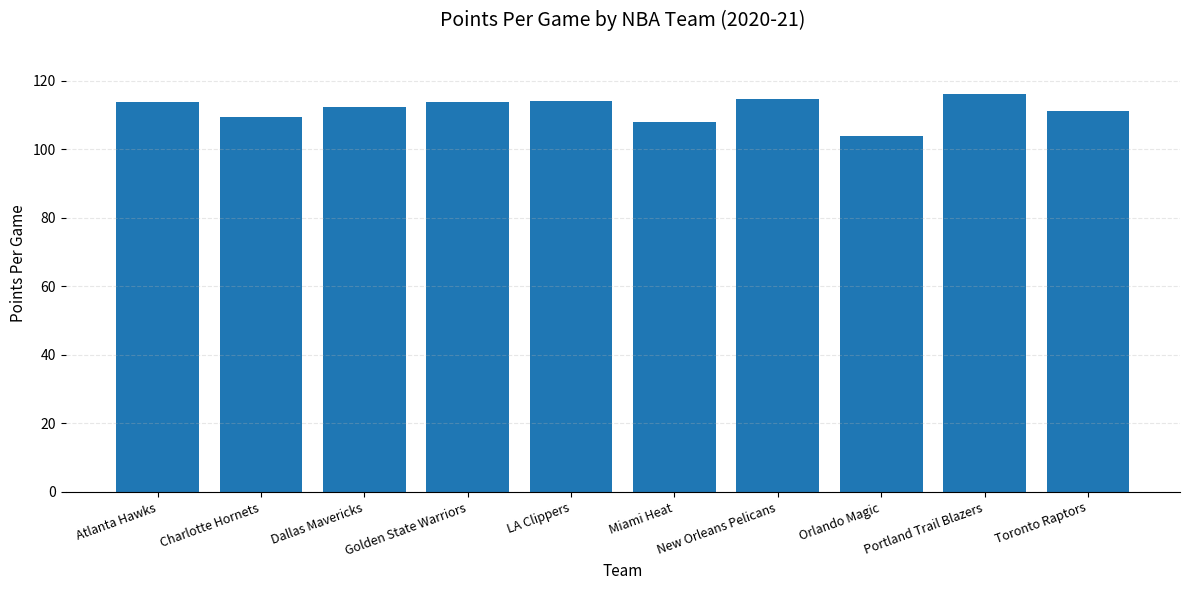

True or false: the data shows 48.2 at New Orleans Pelicans.

False